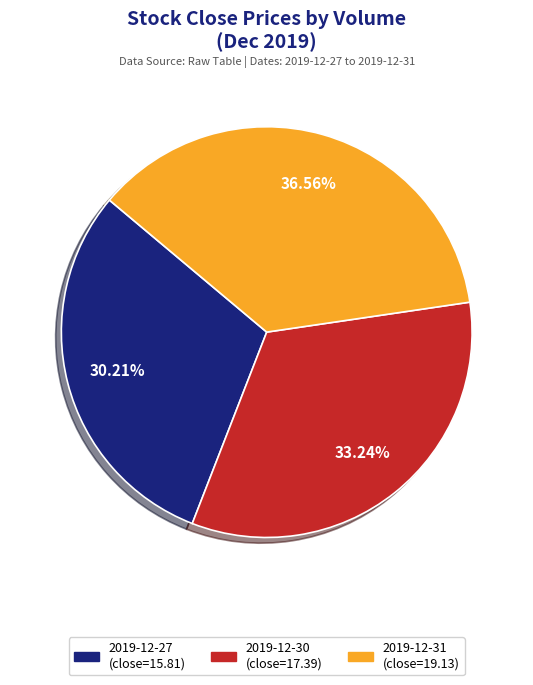

Is there any slice that represents more than half of the pie?

No